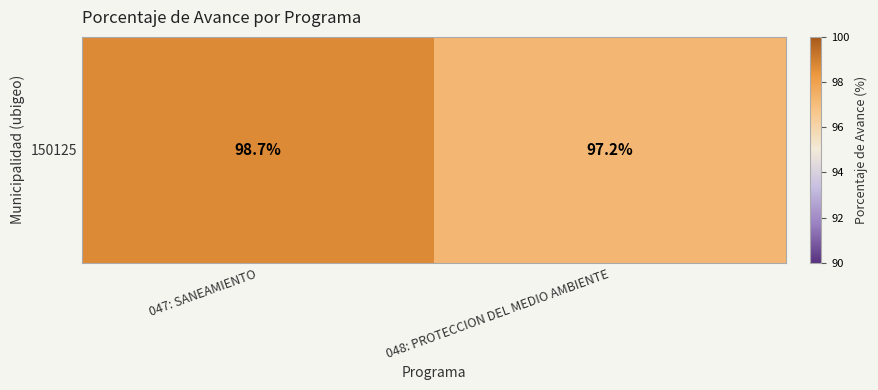

Count the values in the range 97 to 98.

1